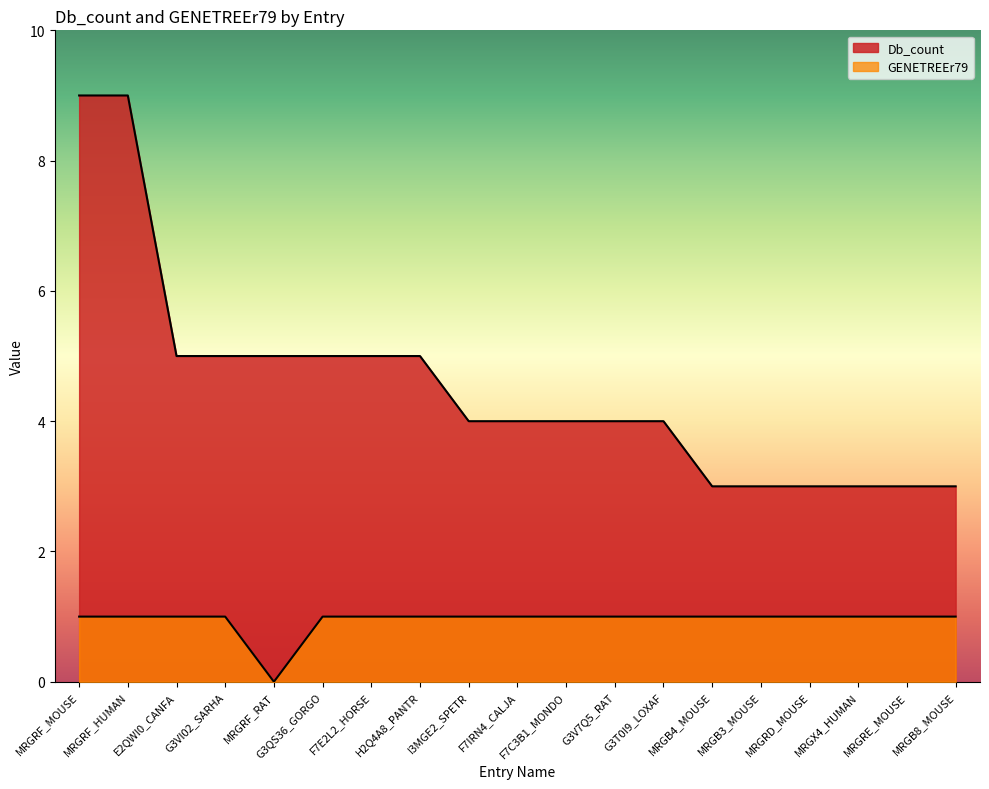

List the series in order of their peak value, highest first.

Db_count, GENETREEr79